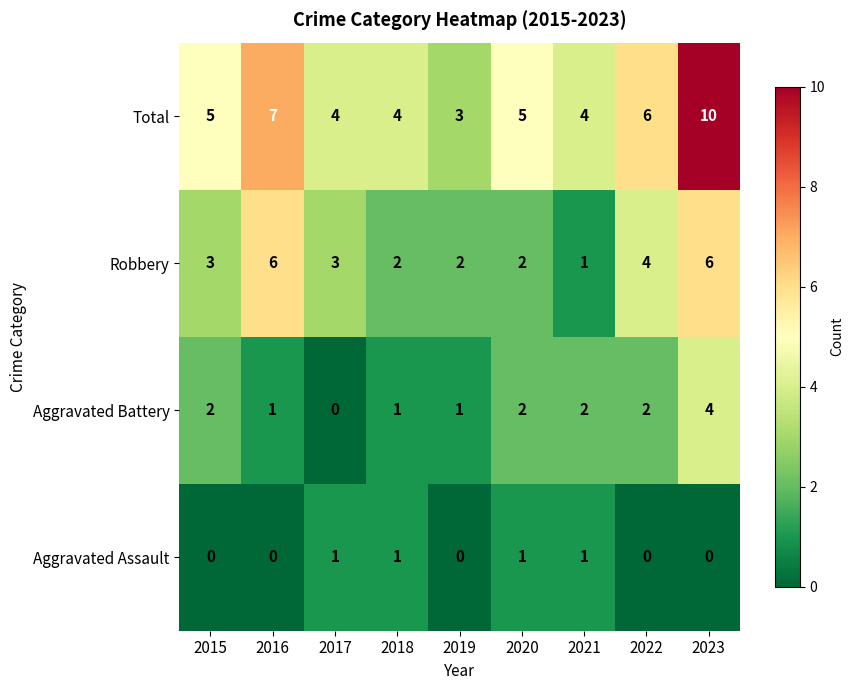

True or false: Aggravated Assault has a value of 1 at 2018.

True